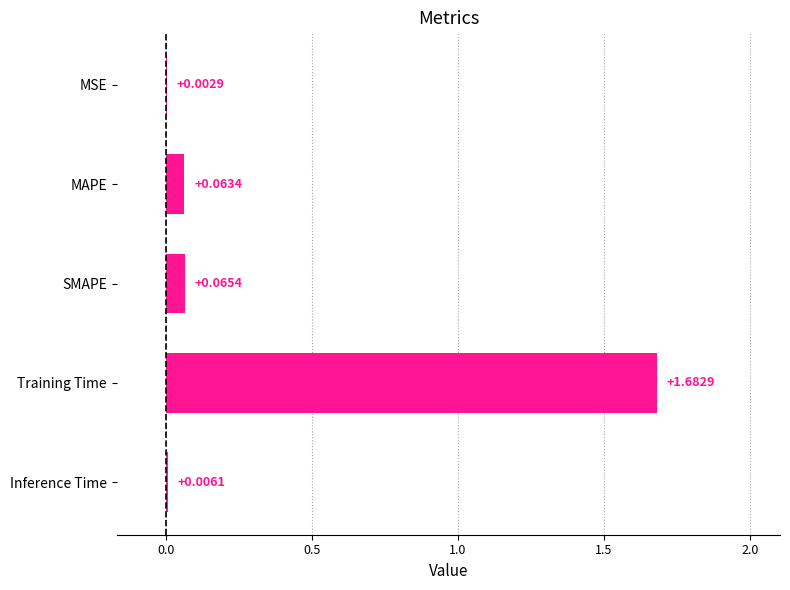

Which label corresponds to the largest value in the chart?

Training Time